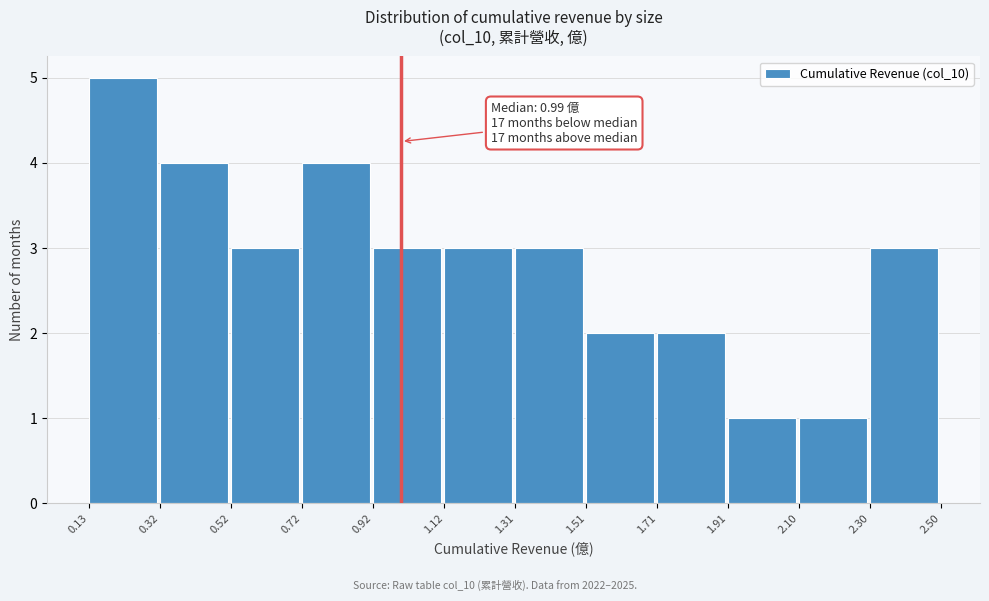

Over which range of the x-axis is the bar tallest?

0.13 to 0.32